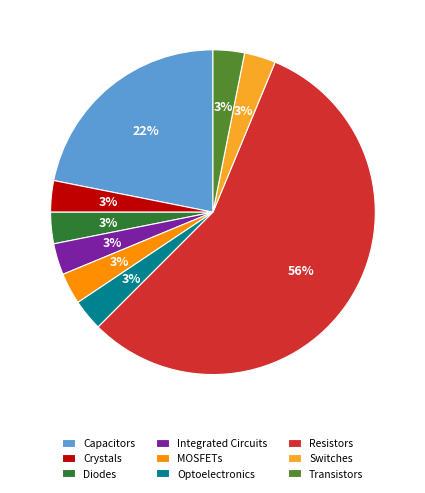

Between MOSFETs and Resistors, which is larger?

Resistors